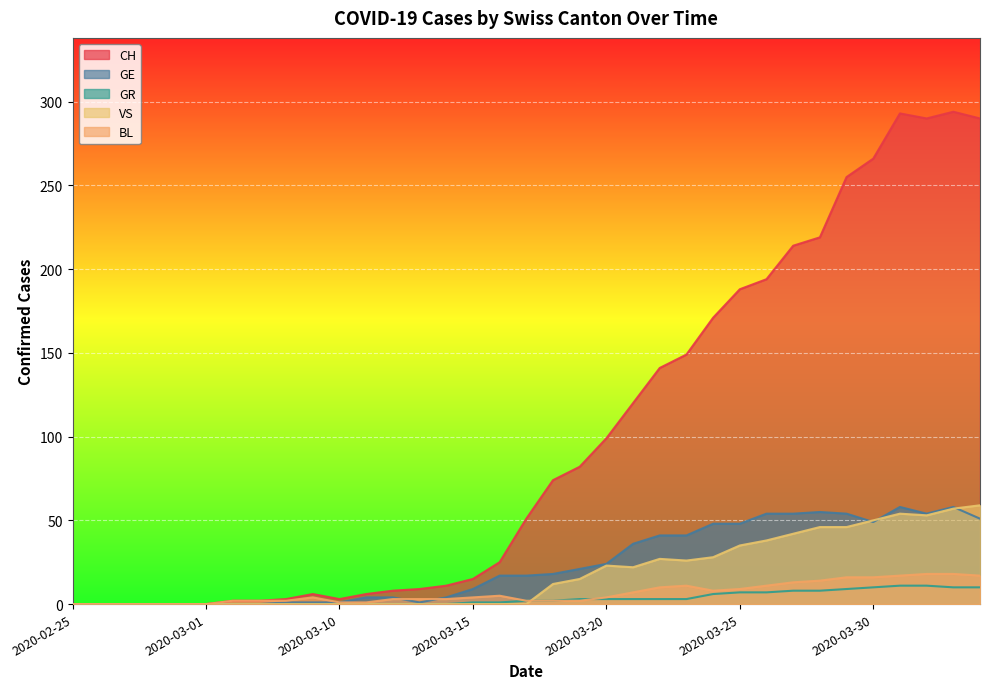

List the series in order of their peak value, lowest first.

GR, BL, GE, VS, CH